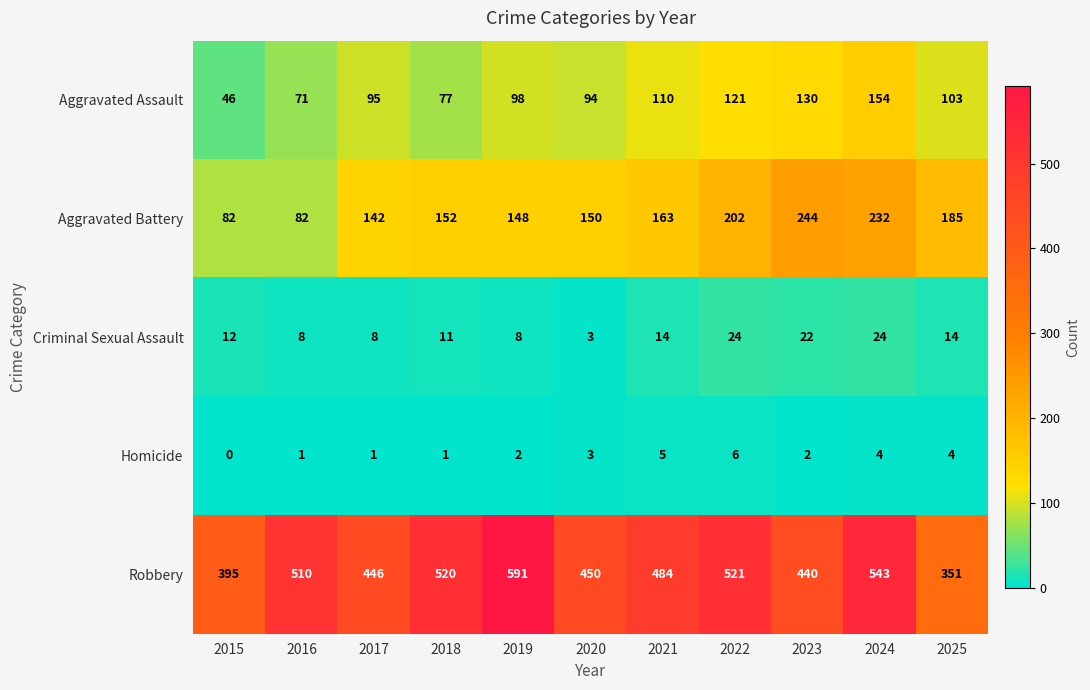

At which category is the sum across all series the highest?

2024